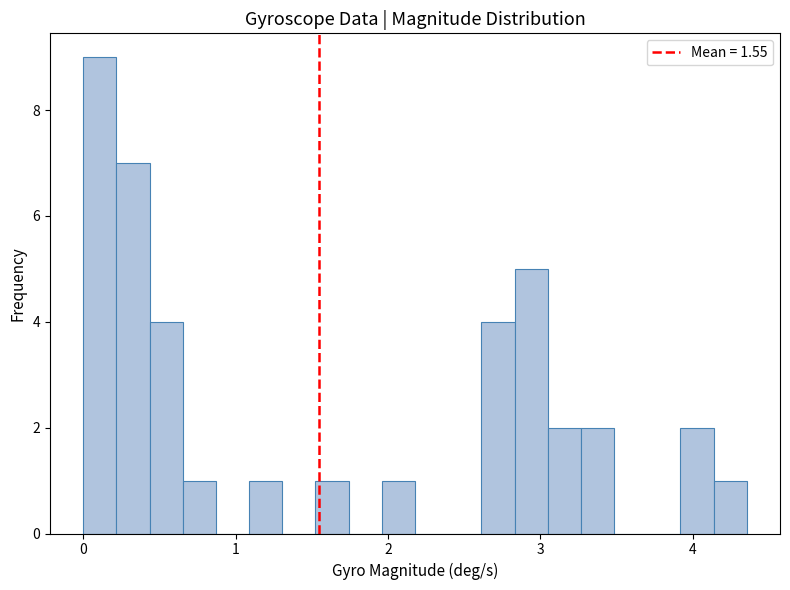

Read against the x-axis, roughly where is the centre of the tallest bar?

0.1